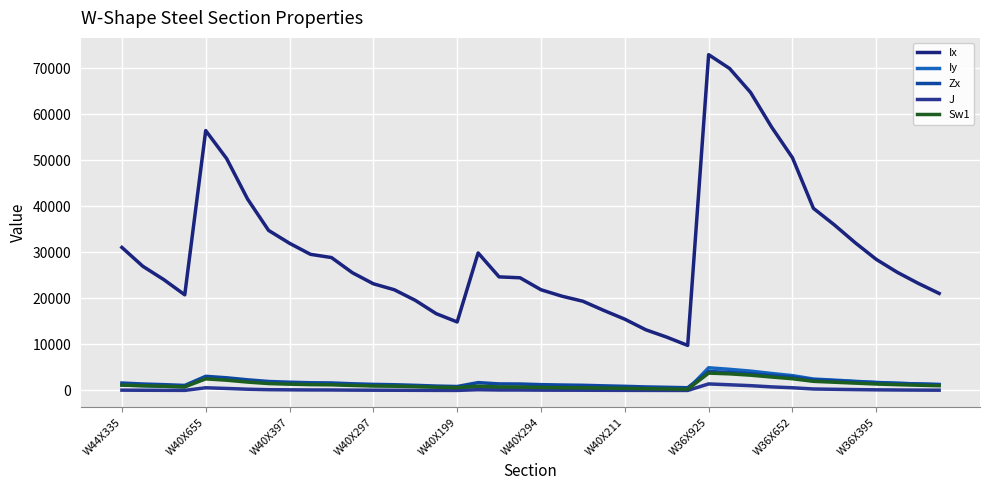

Does the chart have visible grid lines?

Yes